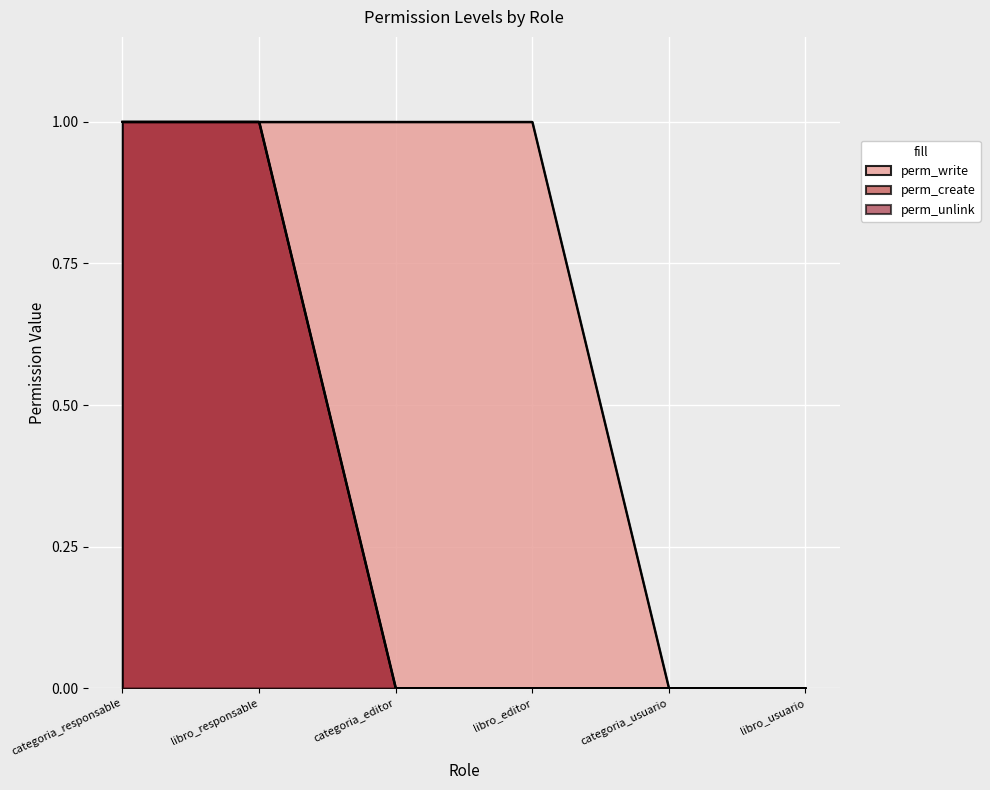

True or false: perm_write has more than 2 points higher than both neighbors.

False